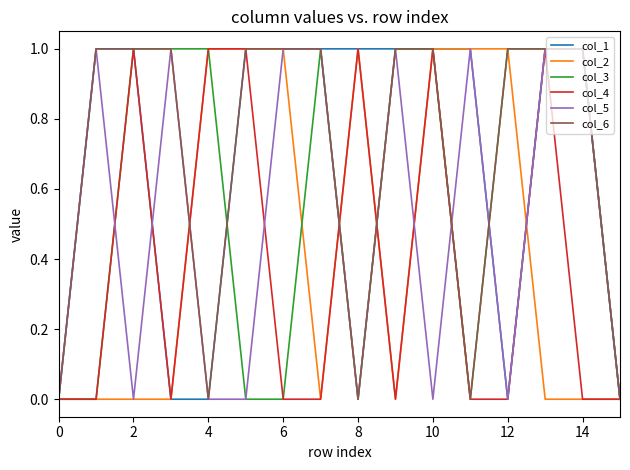

What are all the series names shown in the legend?

col_1, col_2, col_3, col_4, col_5, col_6